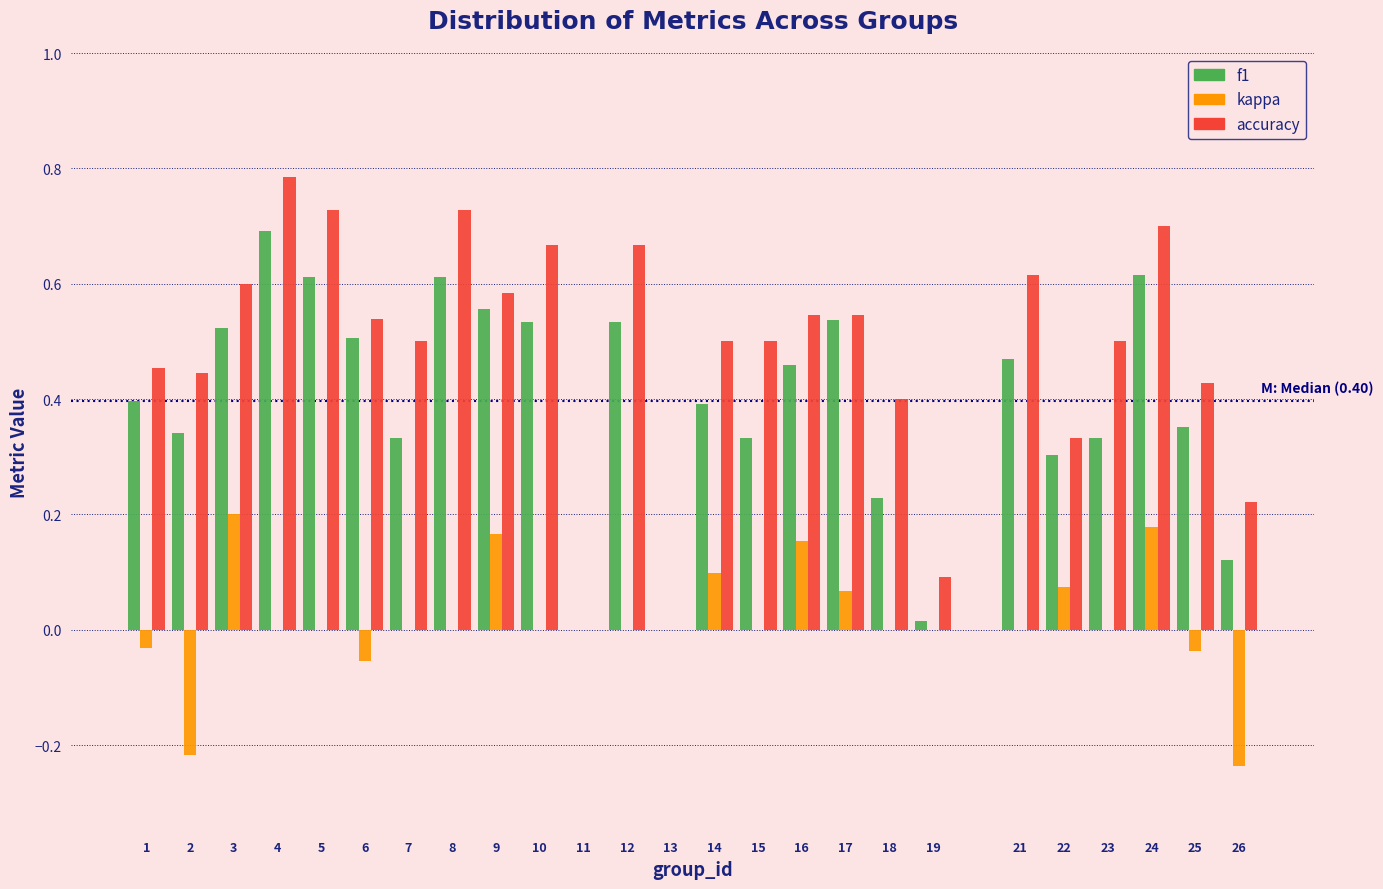

What is the sum of the f1 values at 24 and 4?

1.3